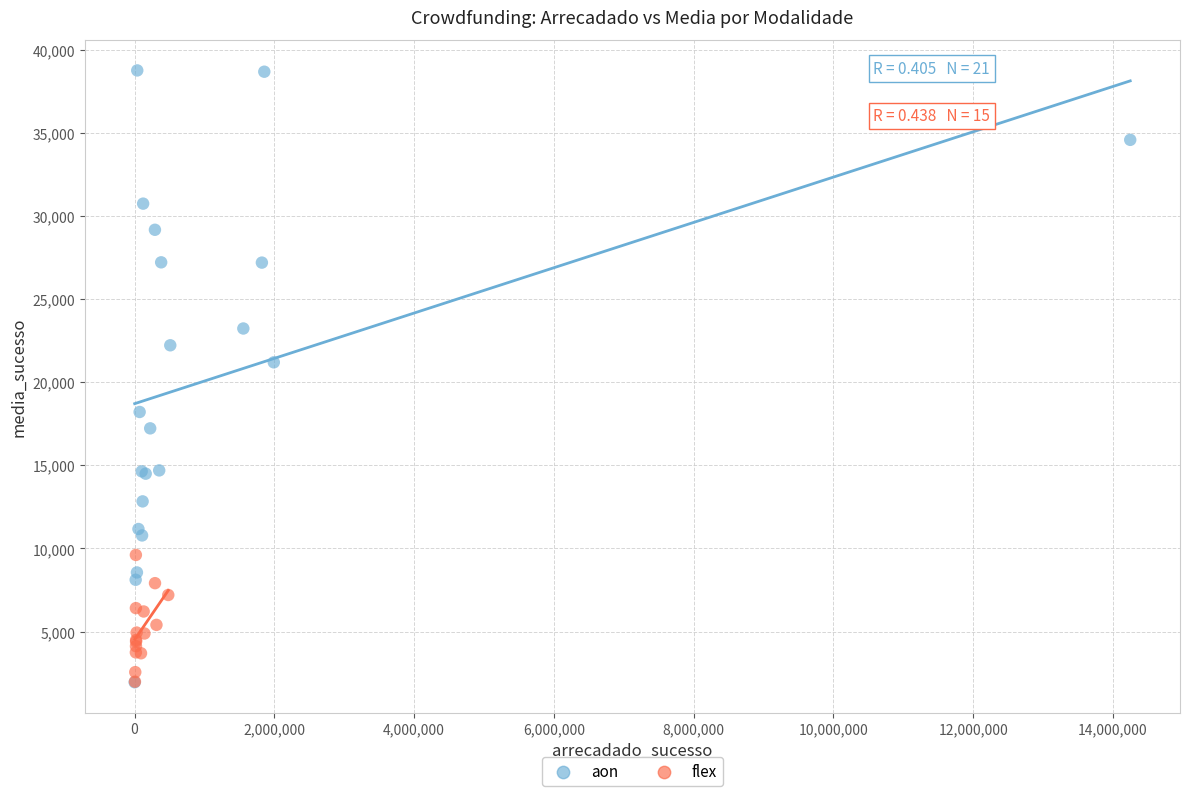

Which series contains the highest Y value?

aon